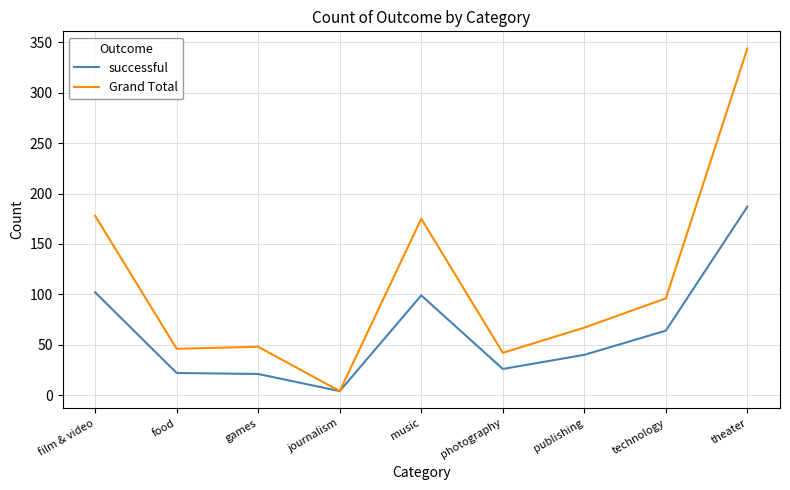

Is this an area chart (filled region under the line)?

No